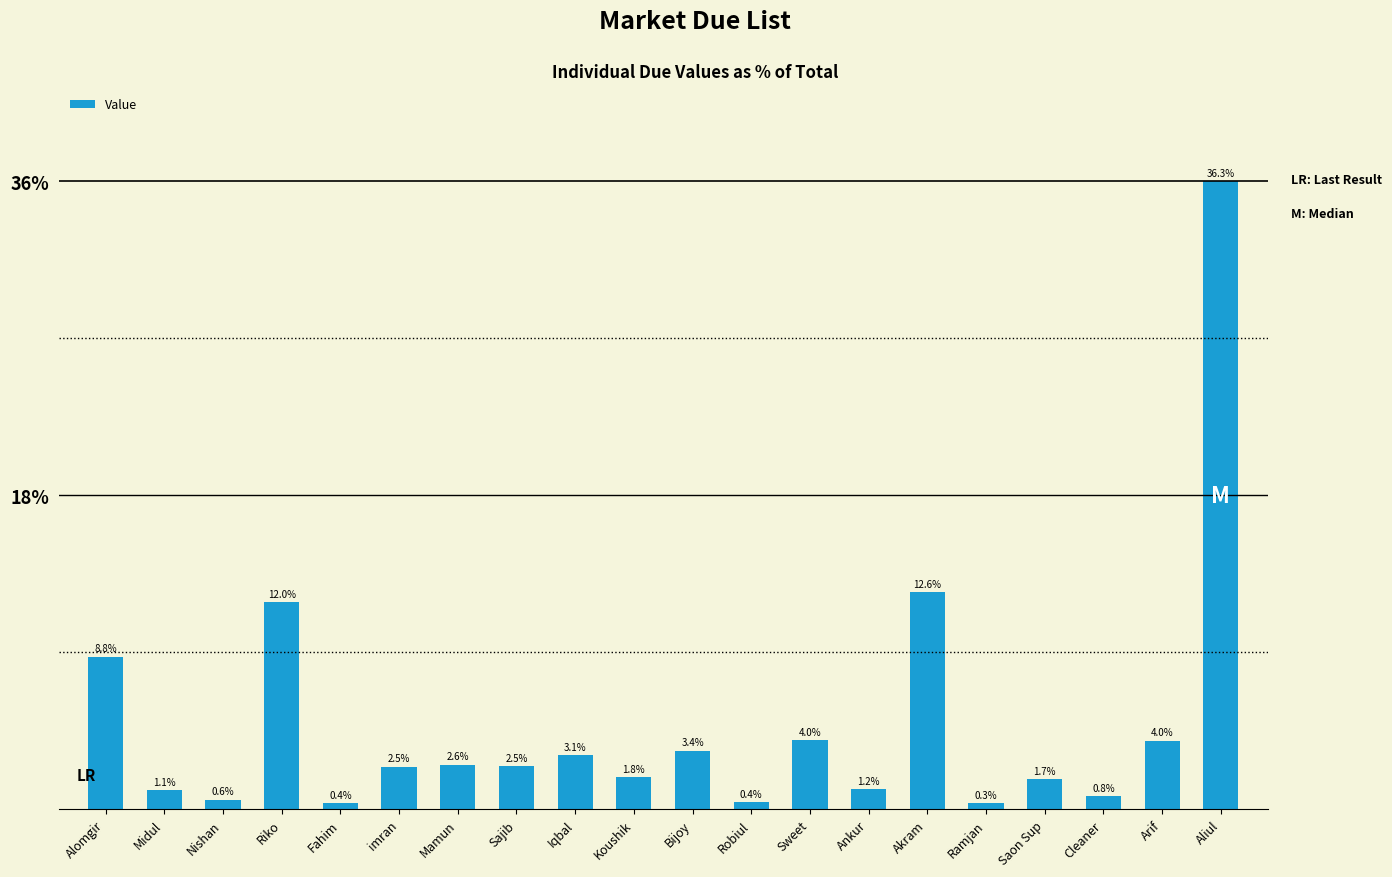

The value at Riko is 21.4. True or false?

False